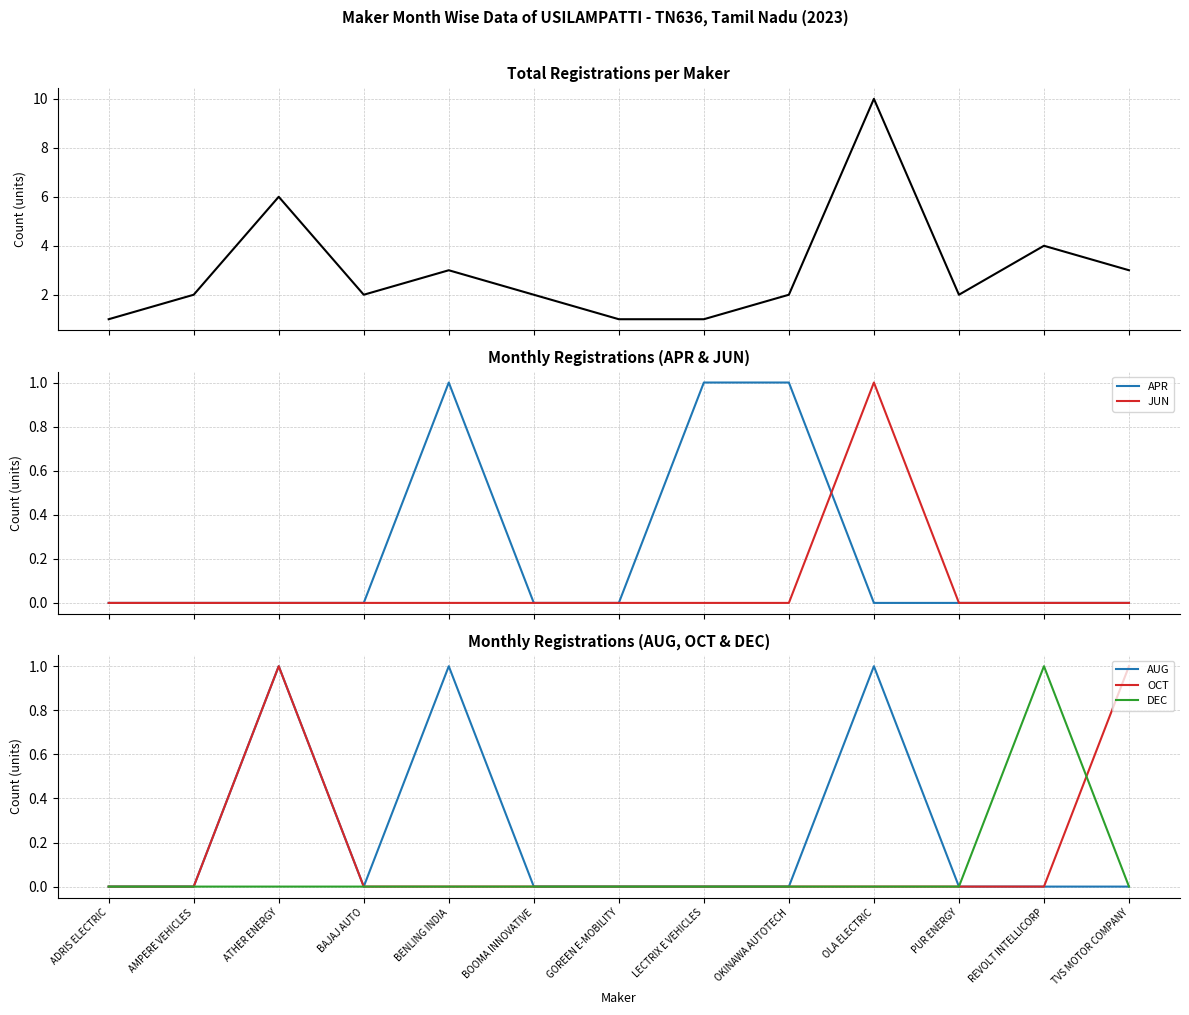

Where is DEC nearest to the value 0?

ADRIS ELECTRIC